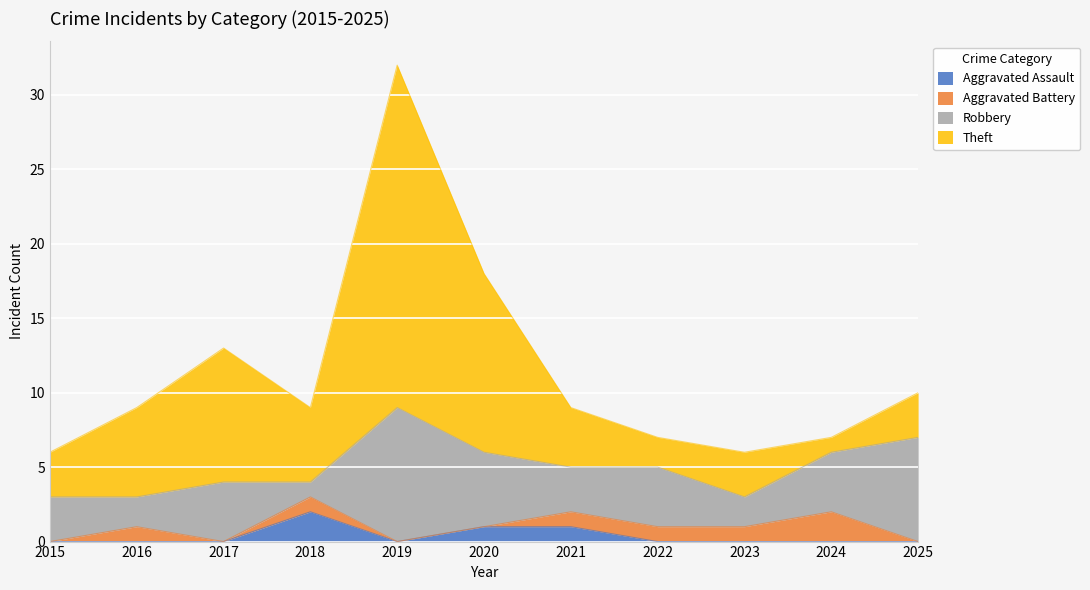

Is it true that Aggravated Assault equals 1 at 2021?

True